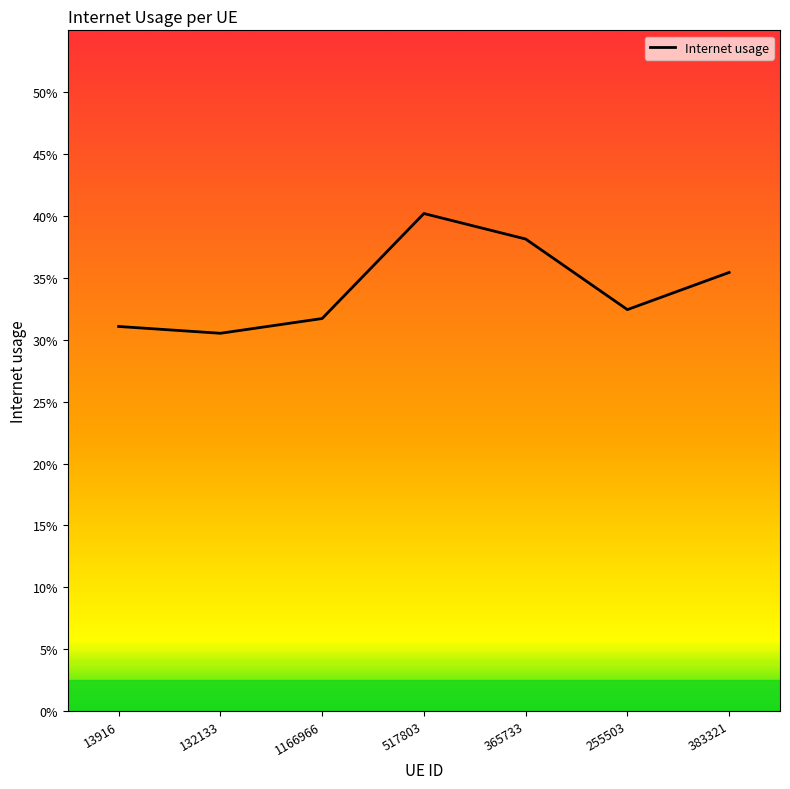

Which has a higher value, 1166966 or 365733?

365733